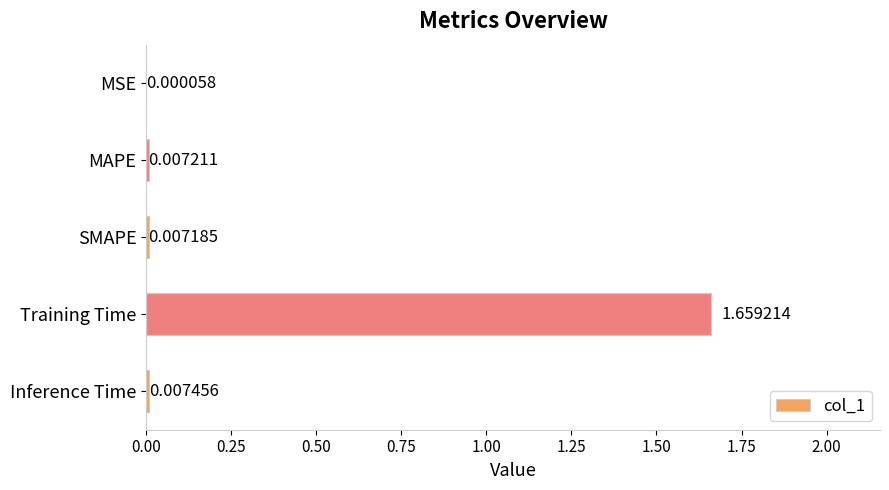

Which has a higher value, MAPE or SMAPE?

MAPE